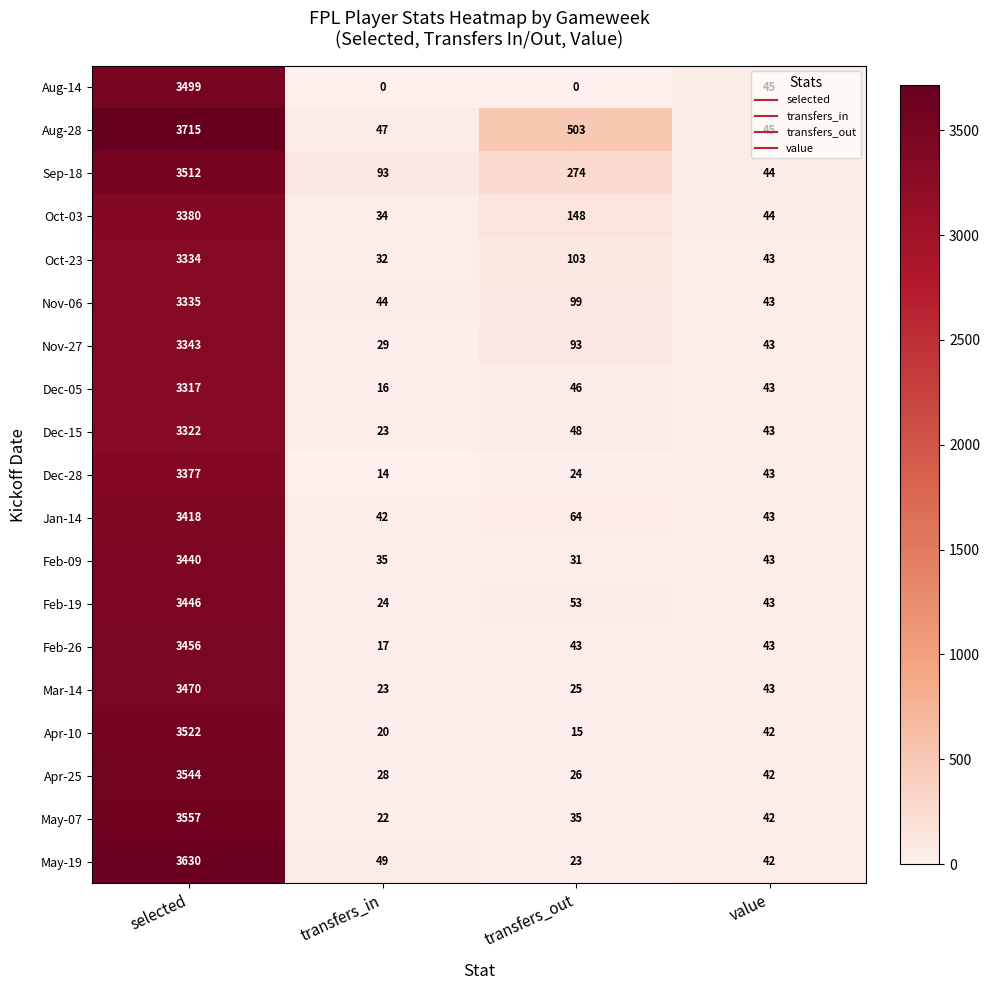

How many data points does each series have?

4